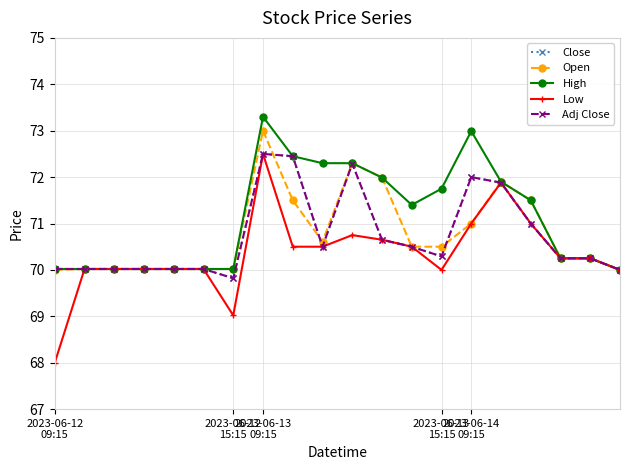

Reading left to right, list all the values displayed in this chart.

Close: 70.0	70.0	70.0	70.0	70.0	70.0	69.8	72.5	72.4	70.5	72.3	70.7	70.5	70.3	72.0	71.9	71.0	70.2	70.2	70.0
Open: 70.0	70.0	70.0	70.0	70.0	70.0	70.0	73.0	71.5	70.6	72.3	72.0	70.5	70.5	71.0	71.9	71.5	70.2	70.2	70.0
High: 70.0	70.0	70.0	70.0	70.0	70.0	70.0	73.3	72.4	72.3	72.3	72.0	71.4	71.8	73.0	71.9	71.5	70.2	70.2	70.0
Low: 68.0	70.0	70.0	70.0	70.0	70.0	69.0	72.5	70.5	70.5	70.8	70.7	70.5	70.0	71.0	71.9	71.0	70.2	70.2	70.0
Adj Close: 70.0	70.0	70.0	70.0	70.0	70.0	69.8	72.5	72.4	70.5	72.3	70.7	70.5	70.3	72.0	71.9	71.0	70.2	70.2	70.0